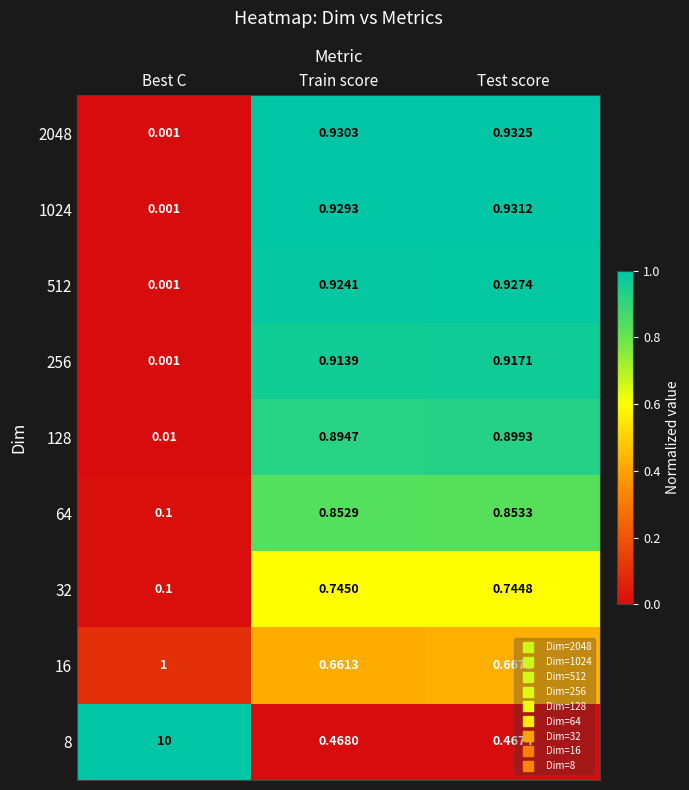

Which series has the widest spread of values?

8